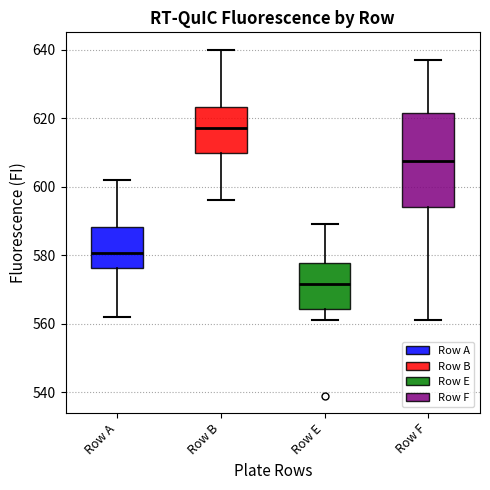

Where does the lower whisker of the box for Row A end on the y-axis? The values are not printed on the chart, so give them approximately, as read against the axis.

562